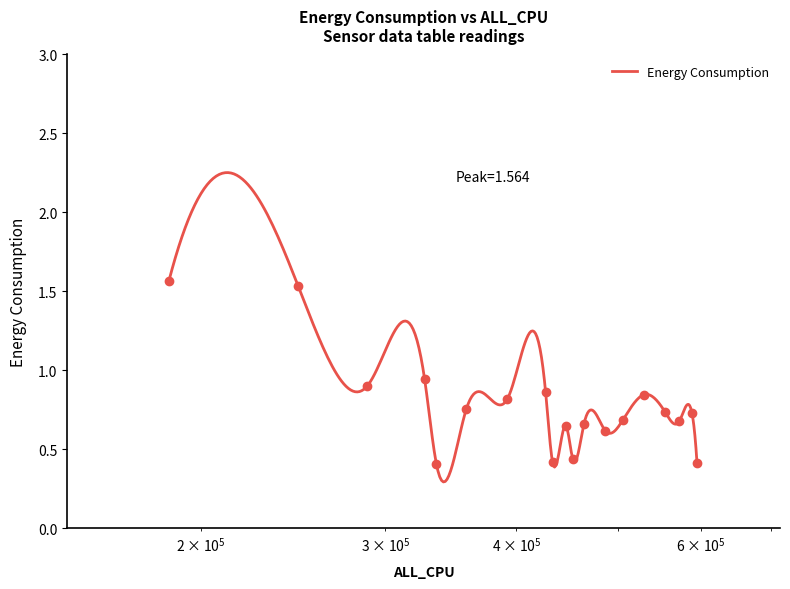

How many lines are shown in the chart?

1